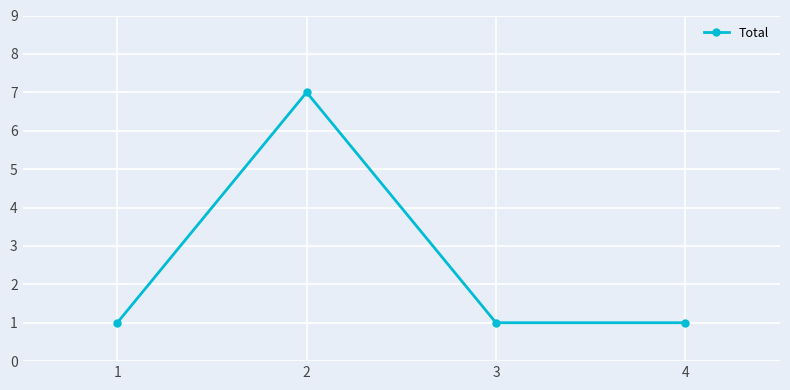

The chart shows a value of 0 at 1. True or false?

False